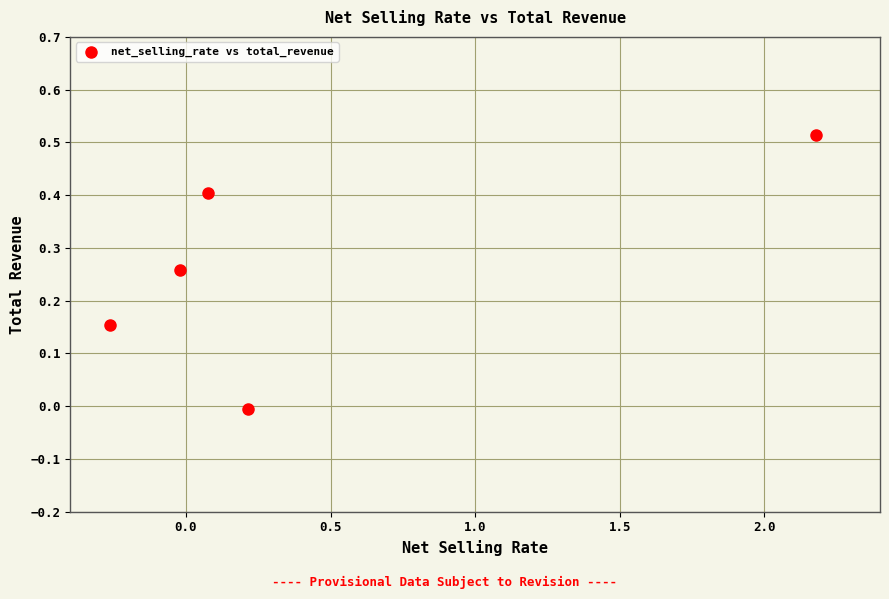

What is the range of X values (max minus min)?

2.4